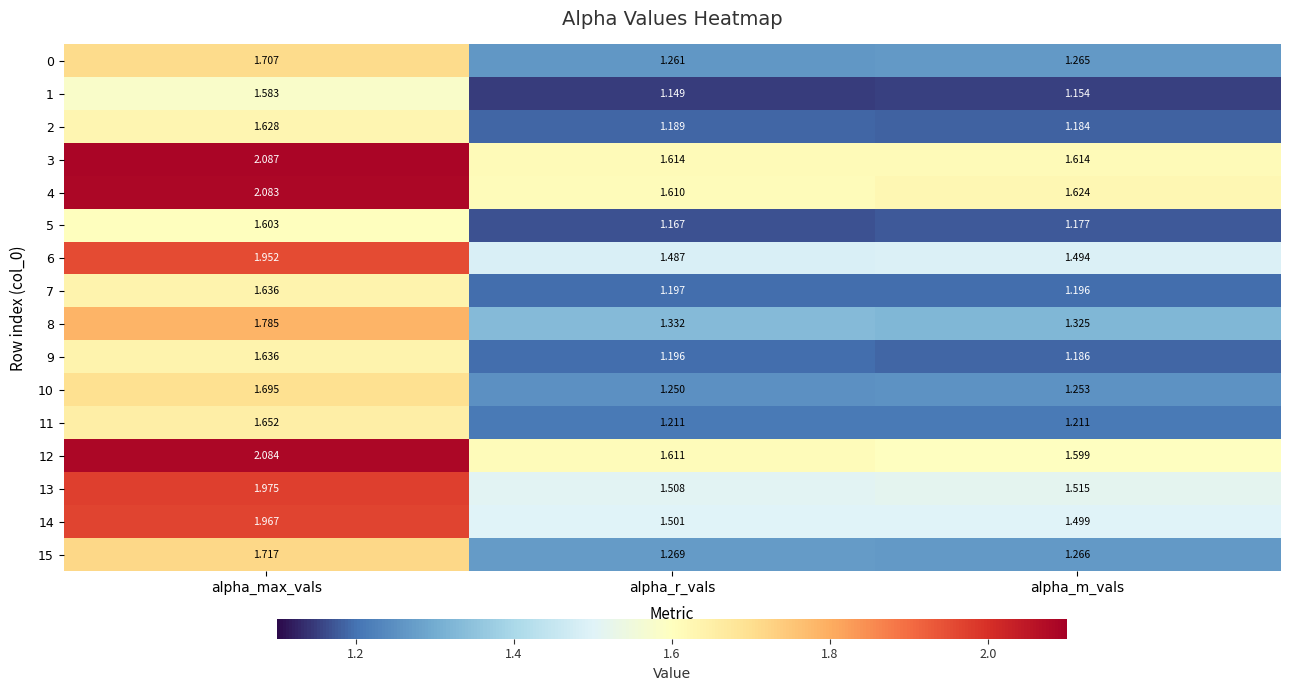

At which category is the sum across all series the highest?

alpha_max_vals